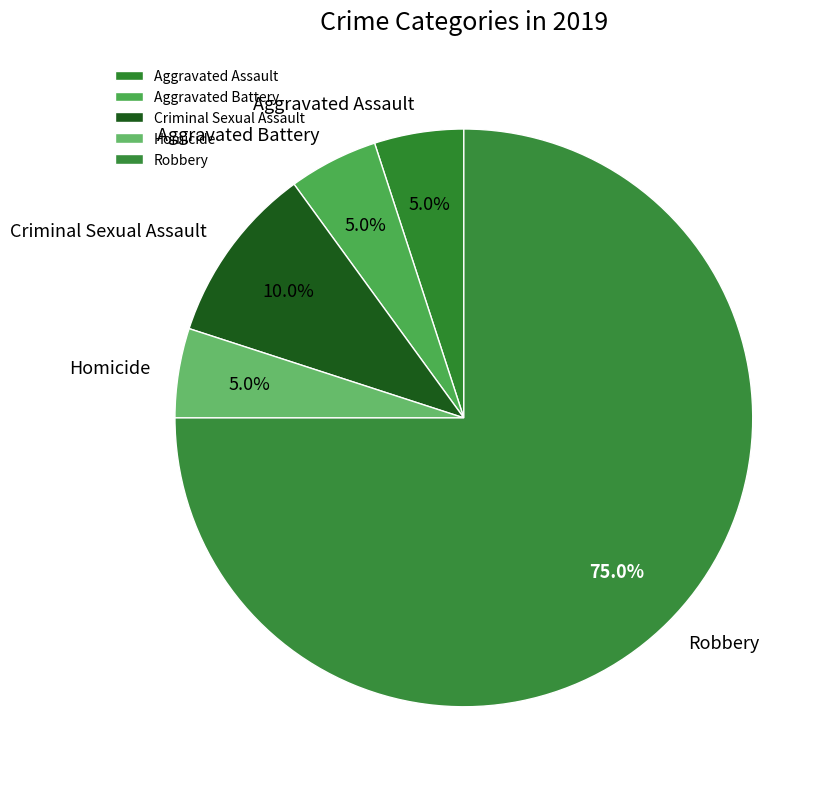

Is Robbery the majority of the pie?

Yes